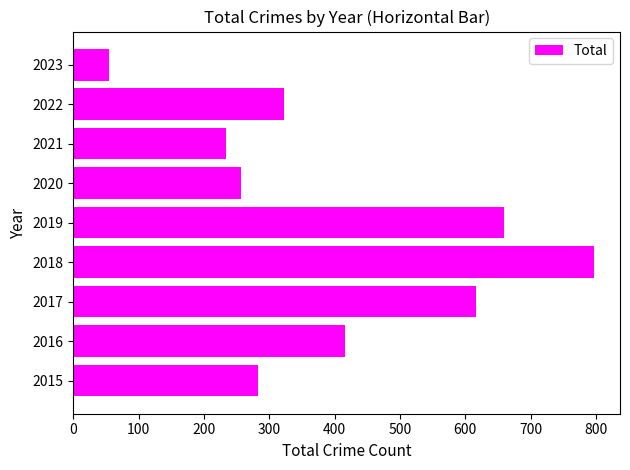

List the labels in order of value, smallest first.

2023, 2021, 2020, 2015, 2022, 2016, 2017, 2019, 2018